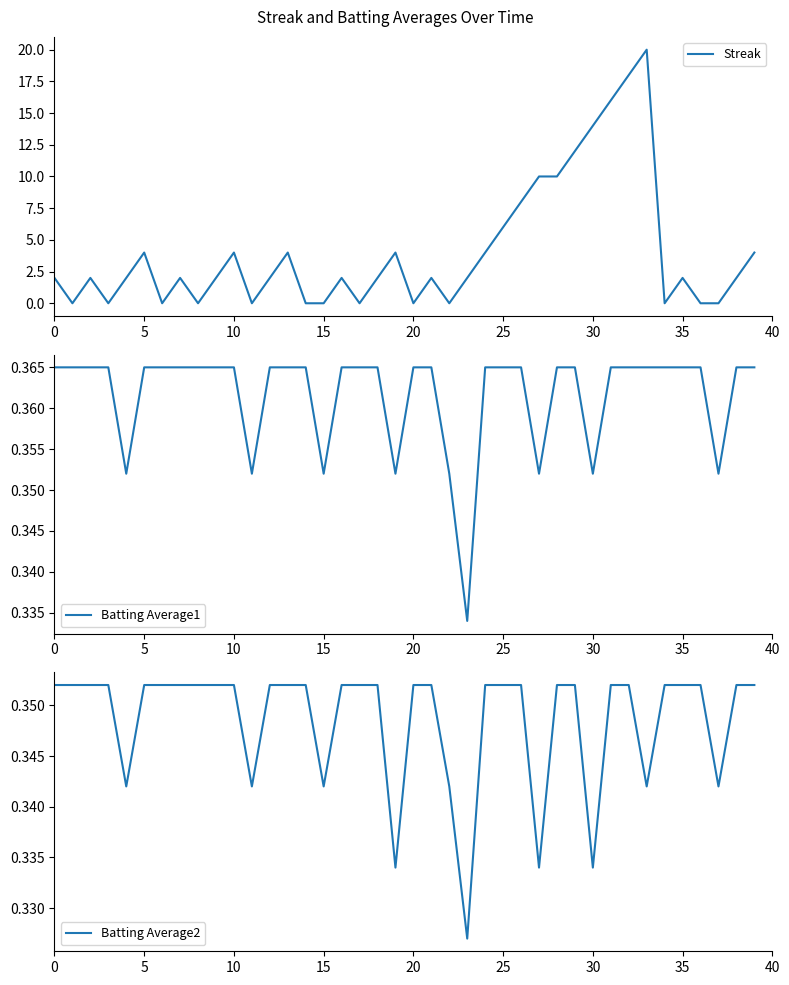

The Streak series shows 6 at 10. True or false?

False